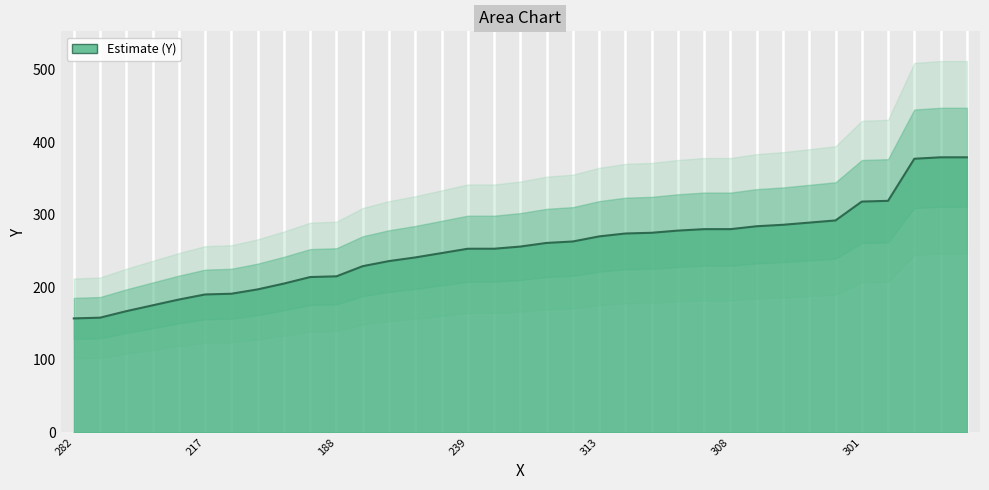

Where does the data first go above 256?

353